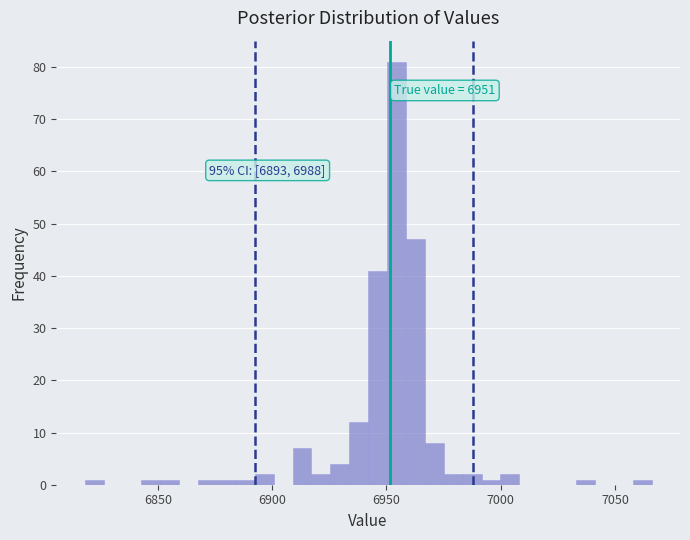

Around what value on the x-axis is the tallest bar? Give the approximate position of its centre, as read against the axis.

6955